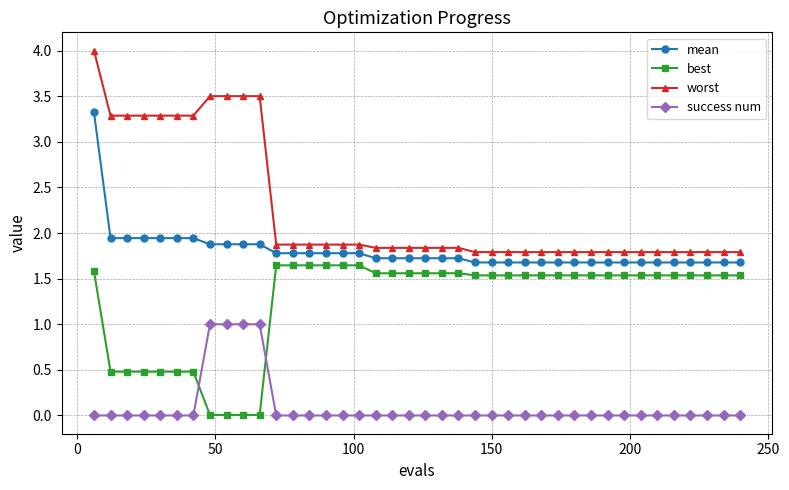

Which series has the largest total across all categories?

worst